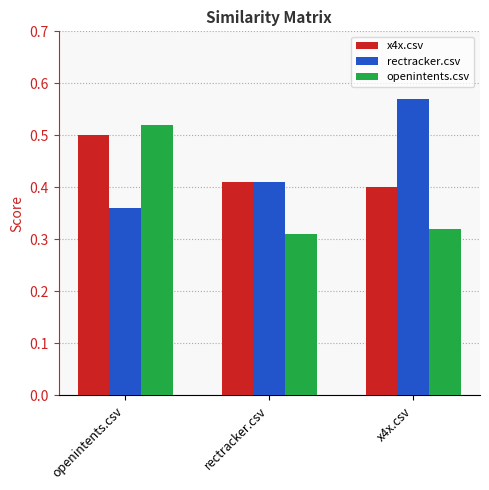

Which category has the highest value in the x4x.csv series?

openintents.csv